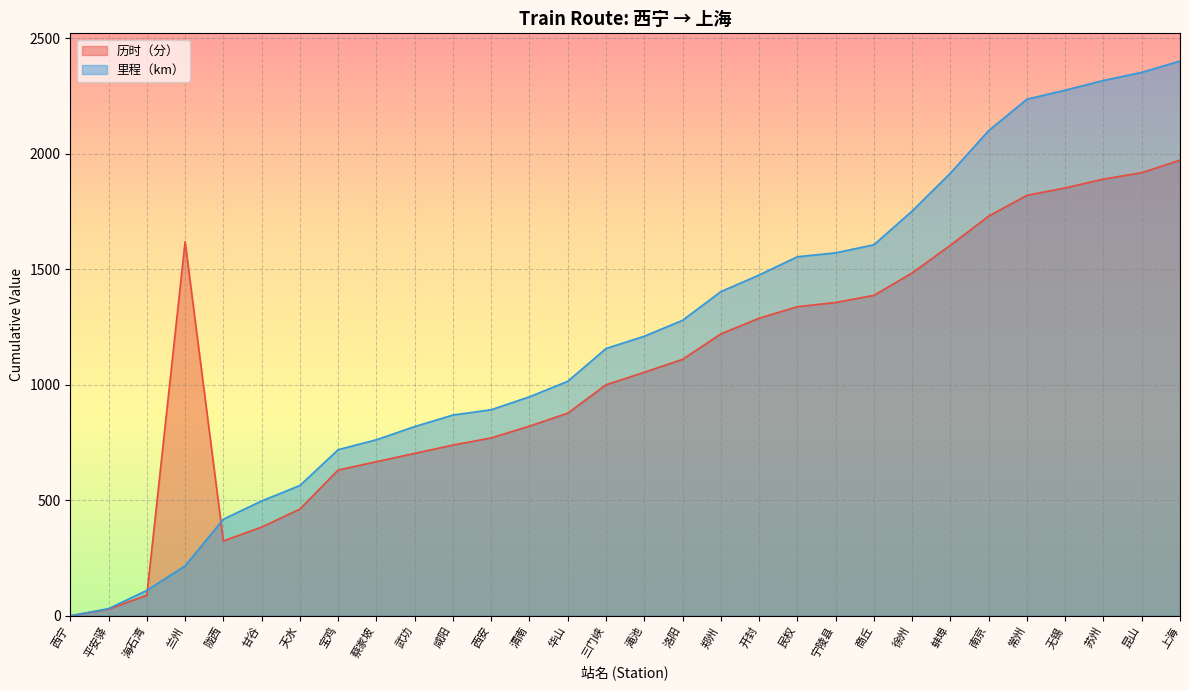

At how many categories does at least one series exceed 941?

19